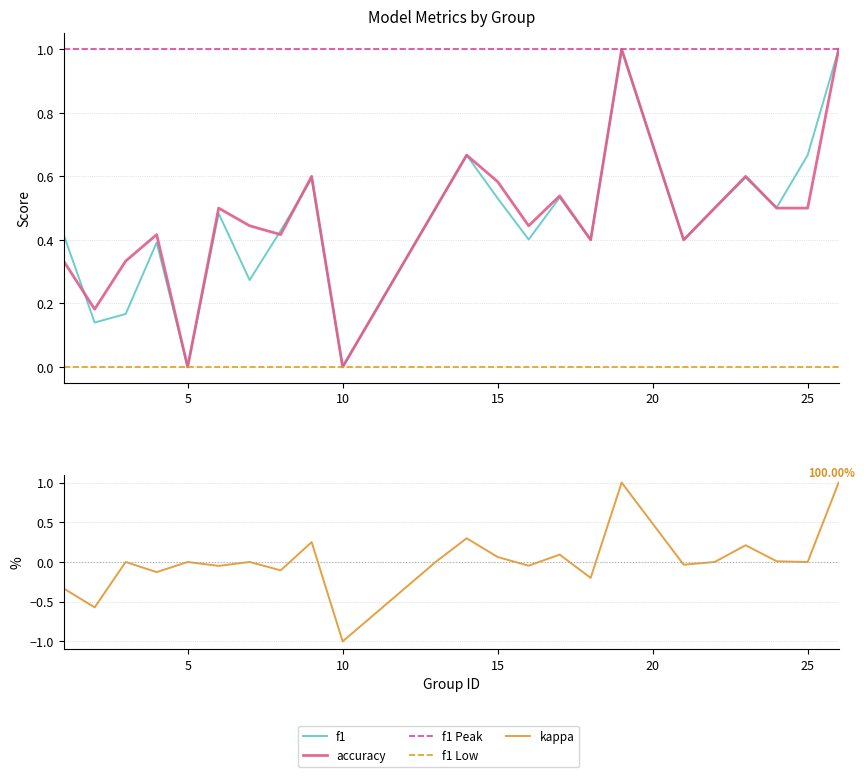

What value does the accuracy series have at 12?

0.3